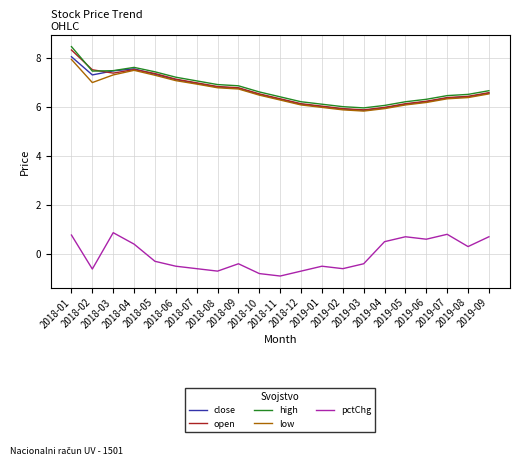

What is the maximum value for open?

8.3